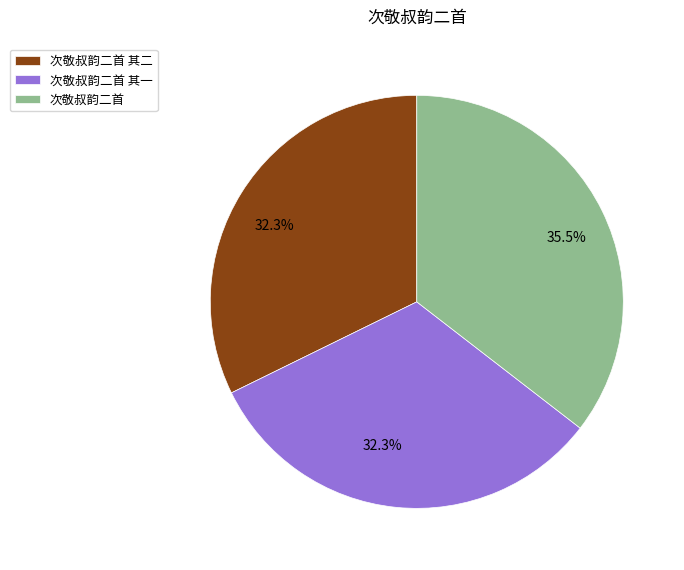

Does any single category account for the majority?

No